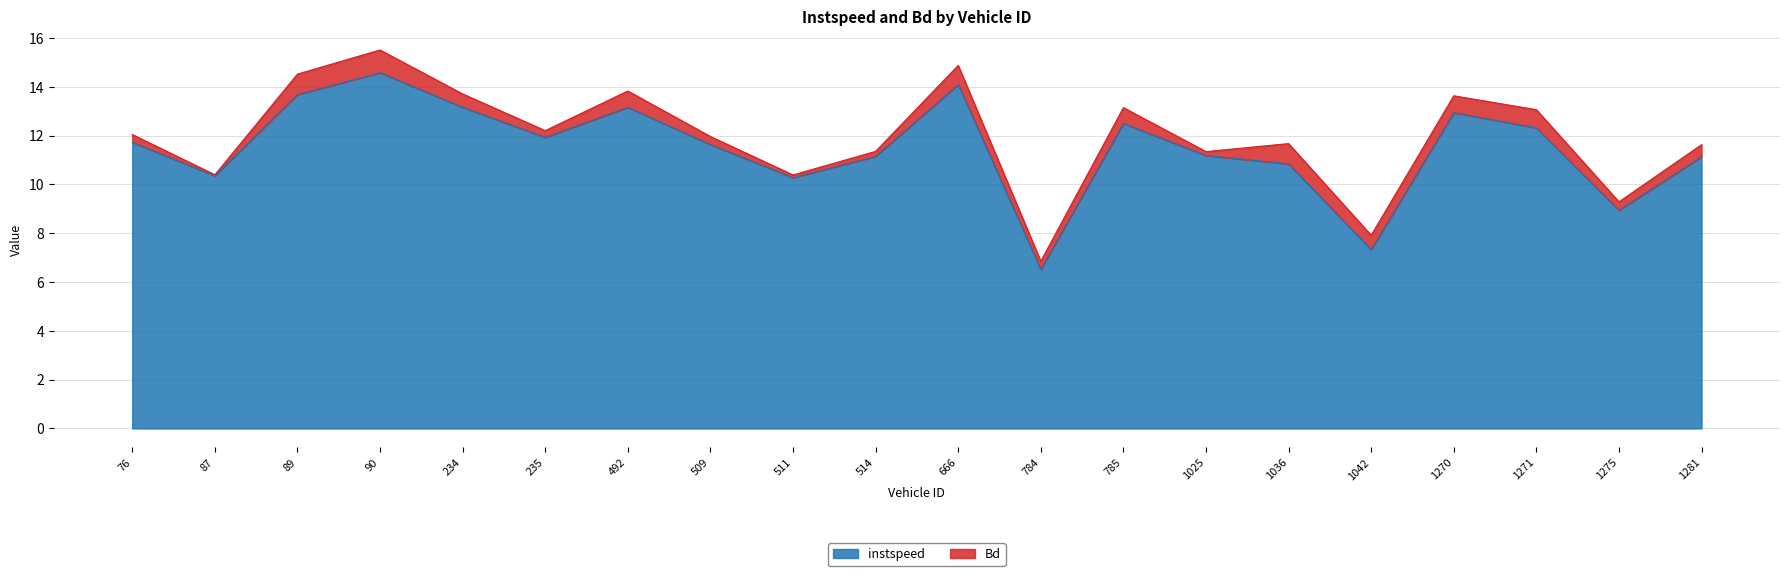

What is the minimum value shown in the chart?

6.5